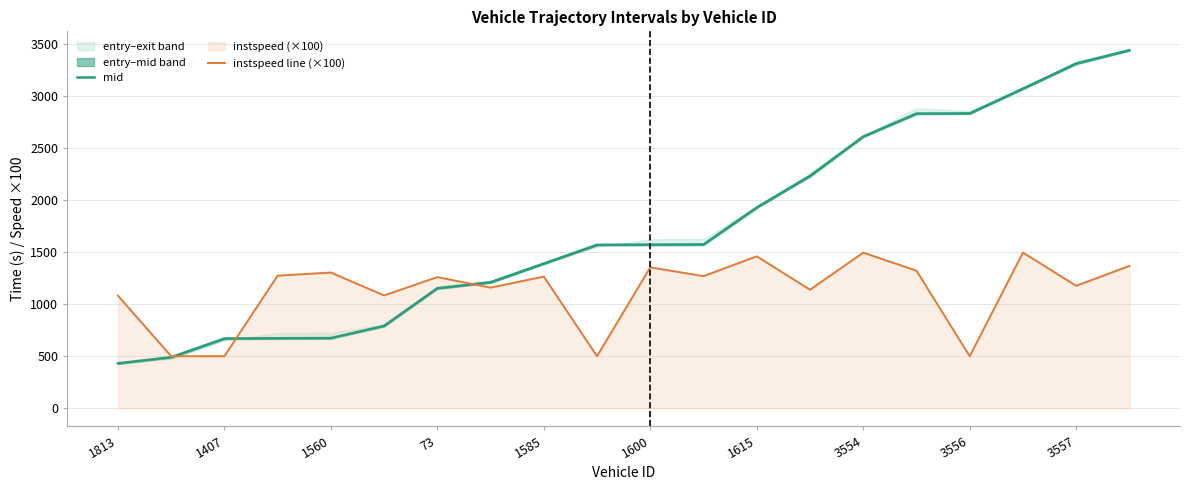

What is the highest value of the instspeed line (×100) series?

1496